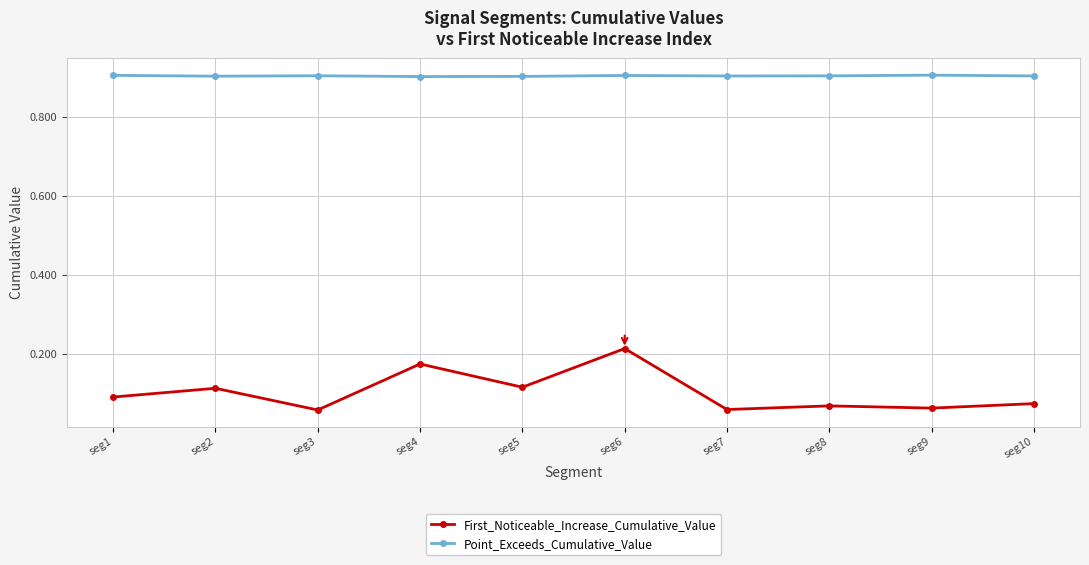

Where is the first local maximum for First_Noticeable_Increase_Cumulative_Value?

seg2